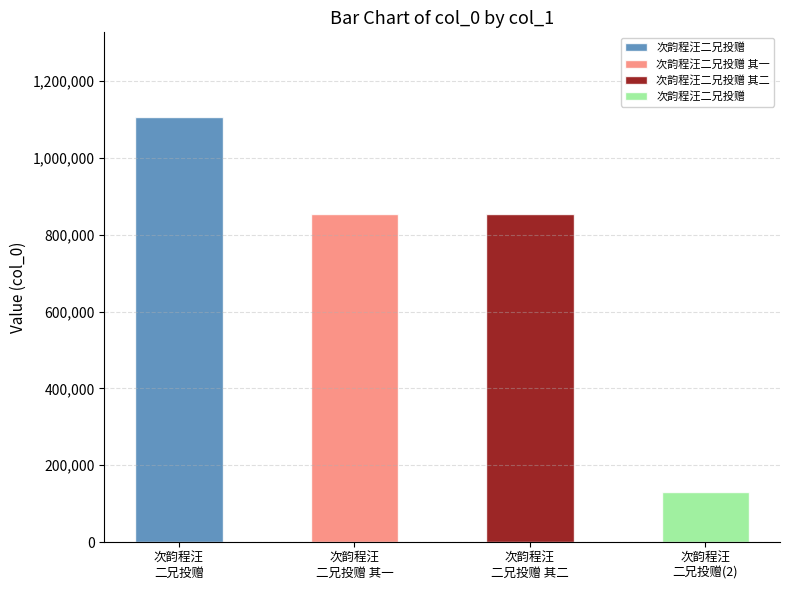

What is the difference between the values at 次韵程汪二兄投赠 and 次韵程汪二兄投赠?

975267